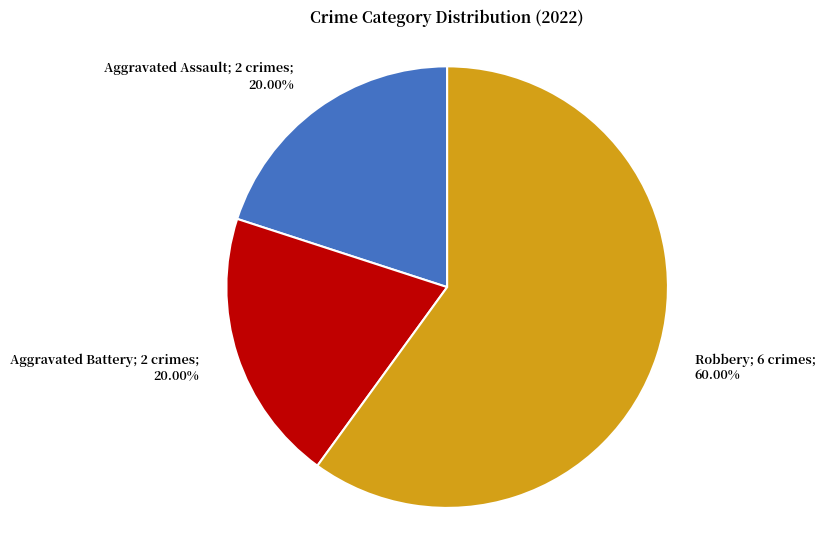

What is the ratio of the value at Aggravated Assault to the value at Robbery?

0.3